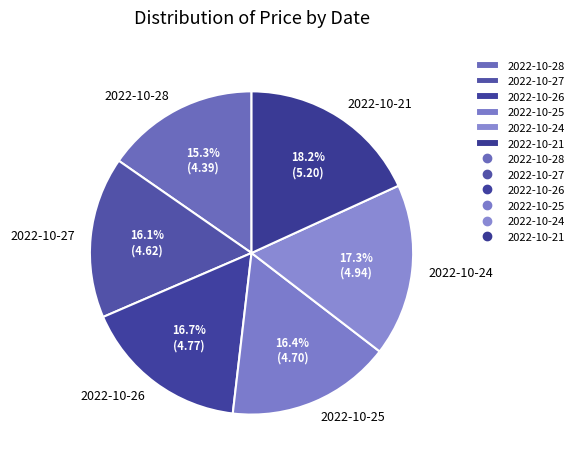

Is there any slice that represents more than half of the pie?

No